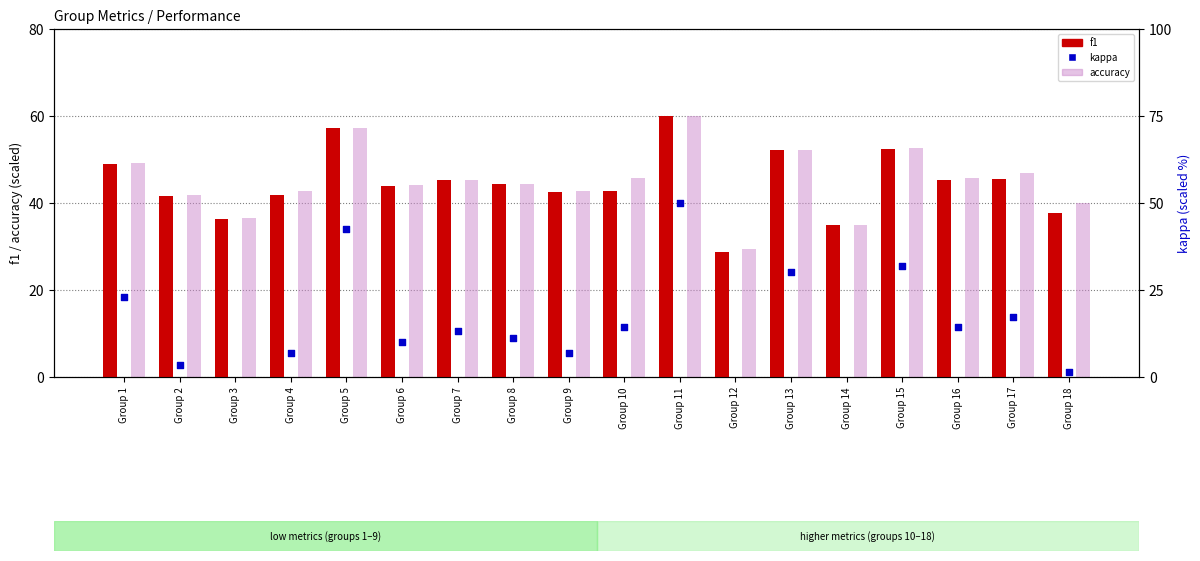

Is the value of accuracy at Group 17 greater than the value of f1 at Group 5?

No